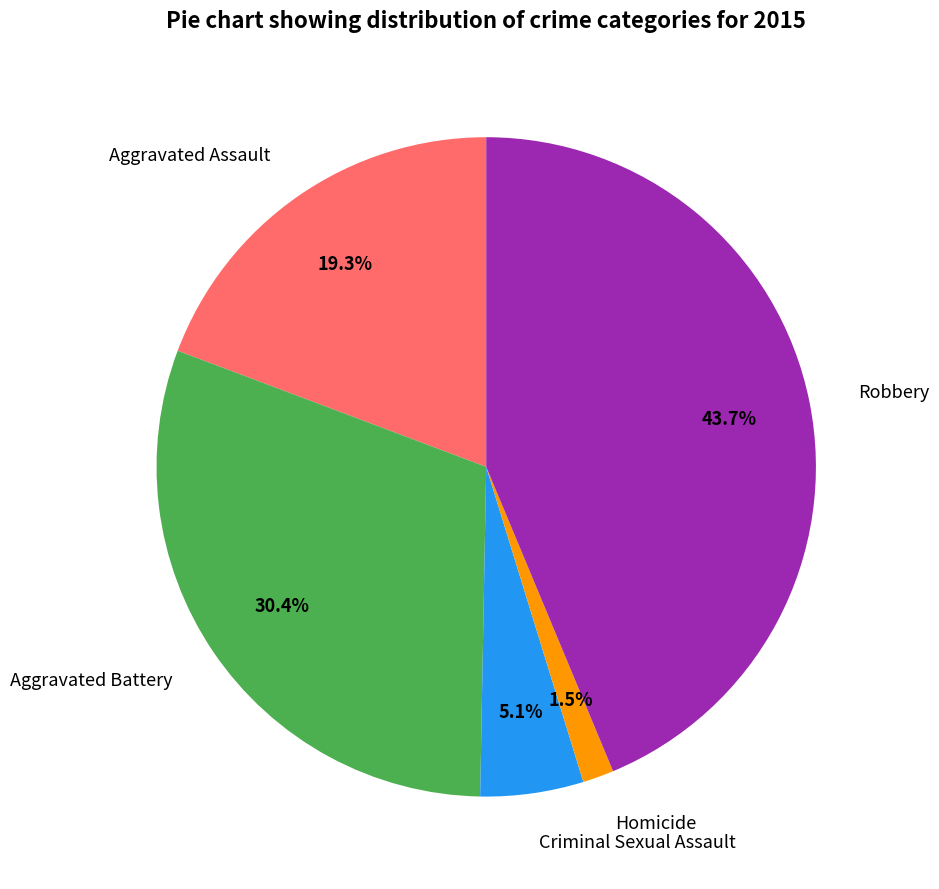

Does Aggravated Battery account for over 50% of the chart?

No